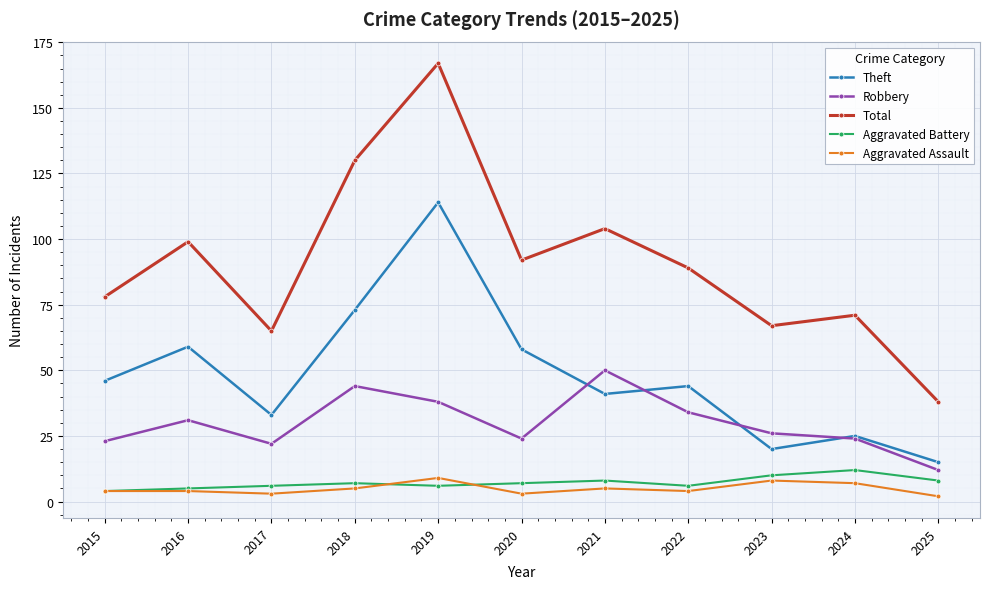

At which category is the sum across all series the highest?

2019